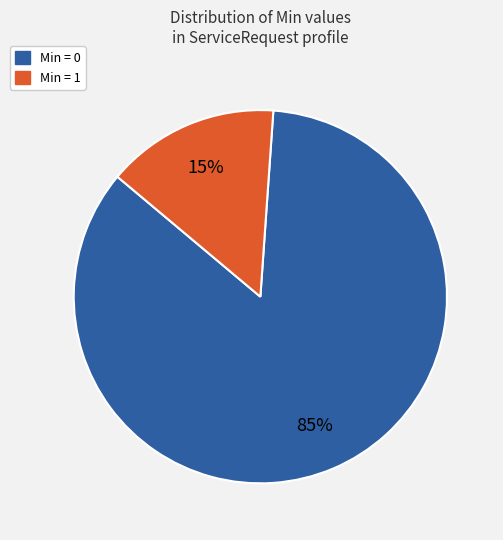

Rank the categories by value from lowest to highest.

Min = 1, Min = 0